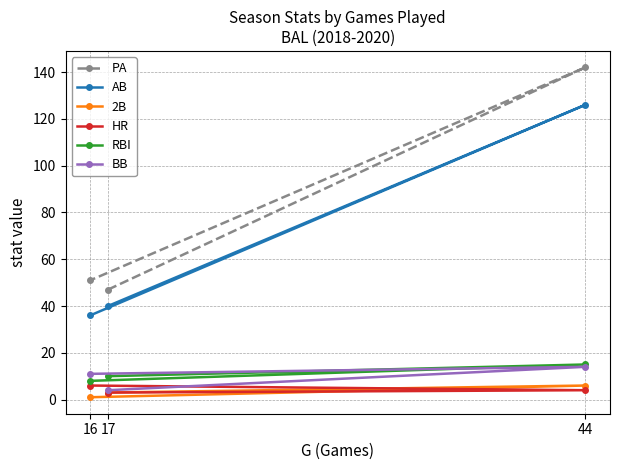

Between 17 and 16, which is larger?

16